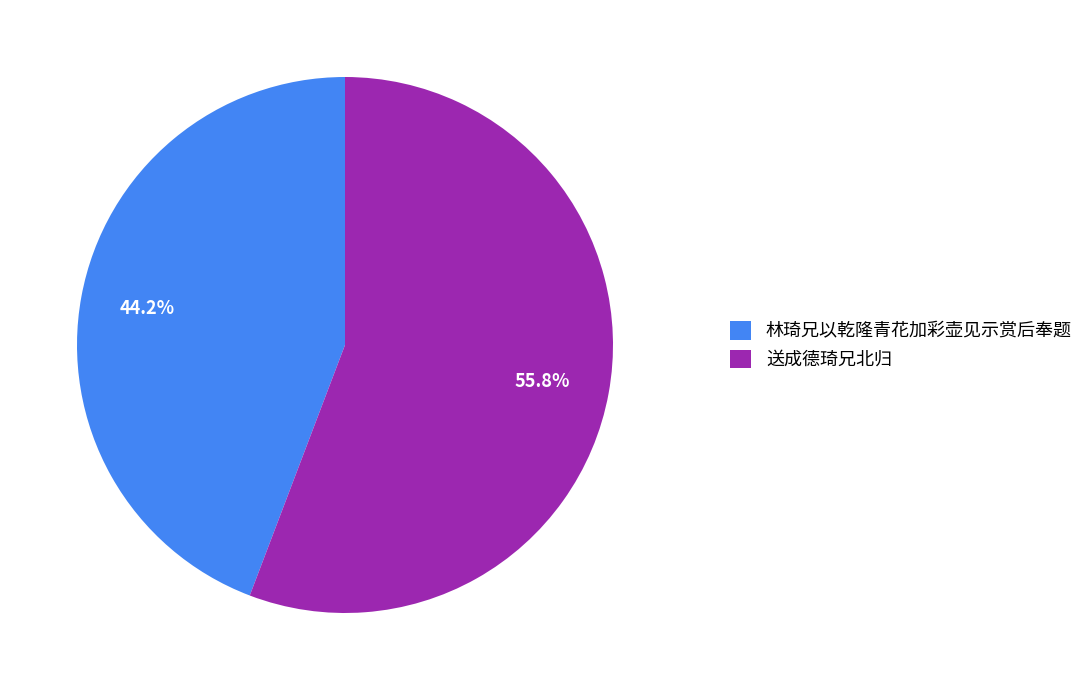

True or false: 送成德琦兄北归 accounts for 56% of the total.

True